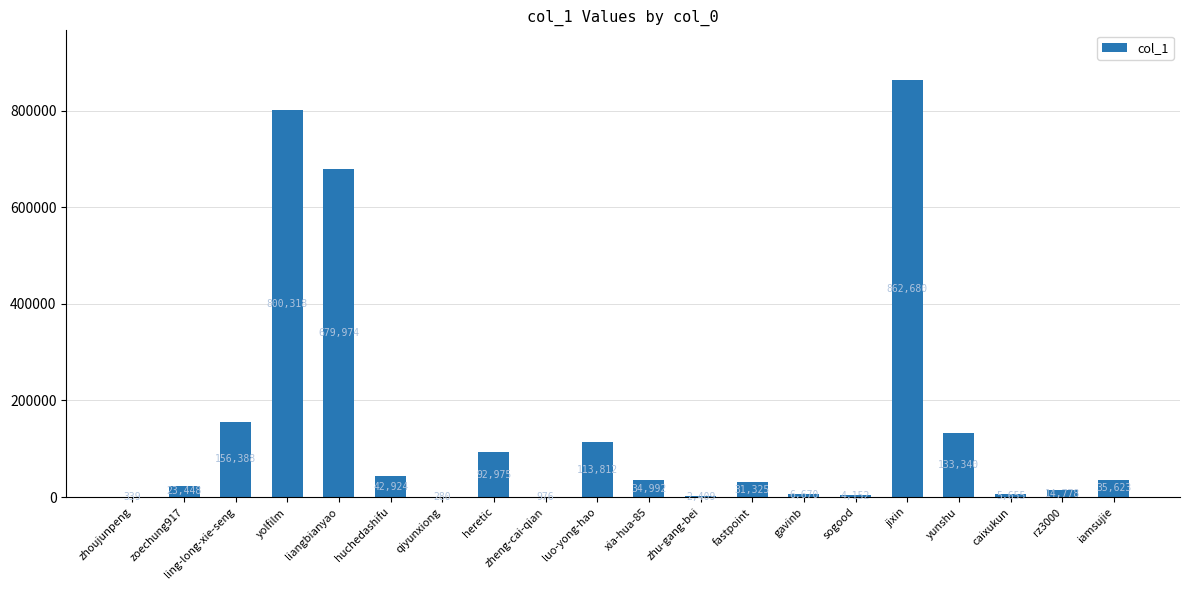

Is it true that the value at jixin is 466516?

False